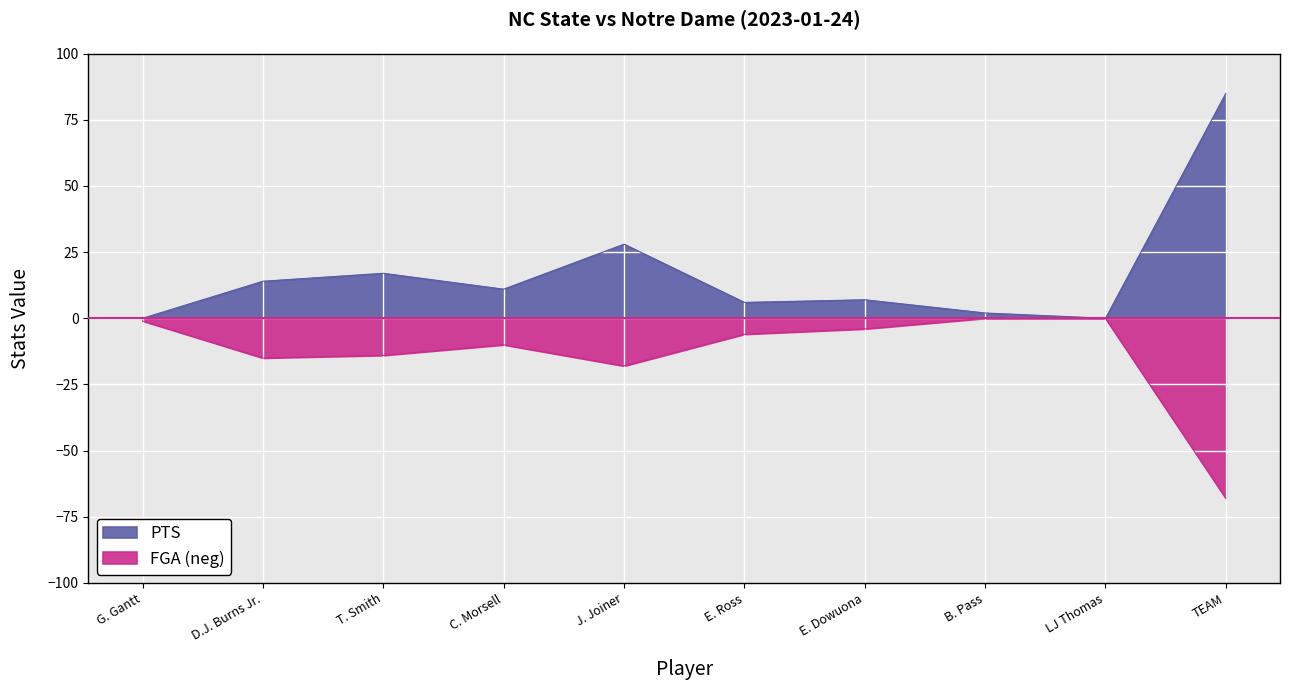

True or false: PTS has a value of 14 at D.J. Burns Jr..

True